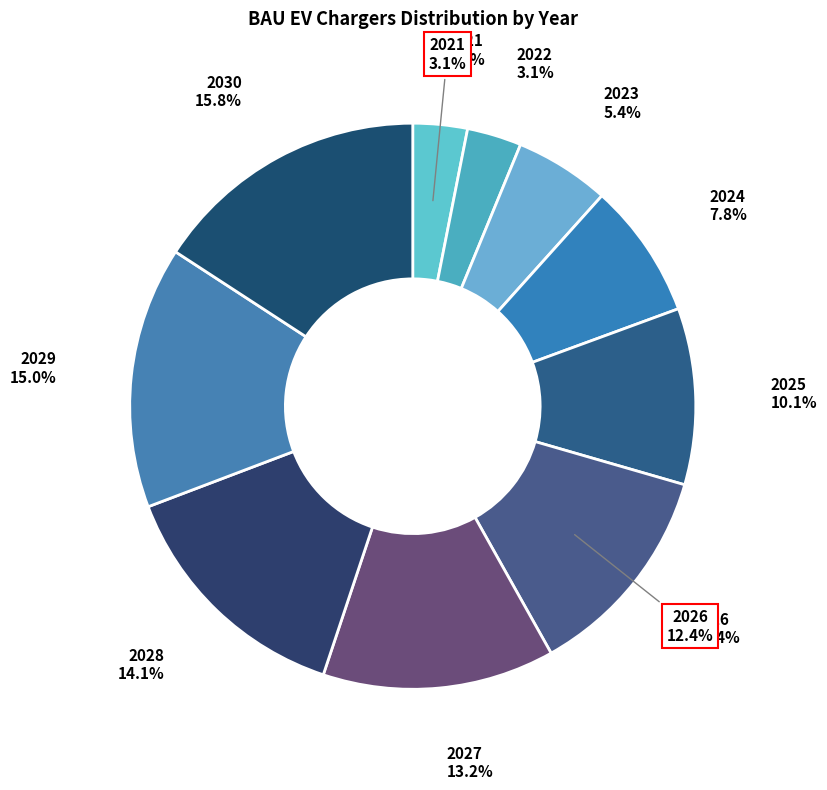

The 2023 slice represents 5% of the pie. True or false?

True